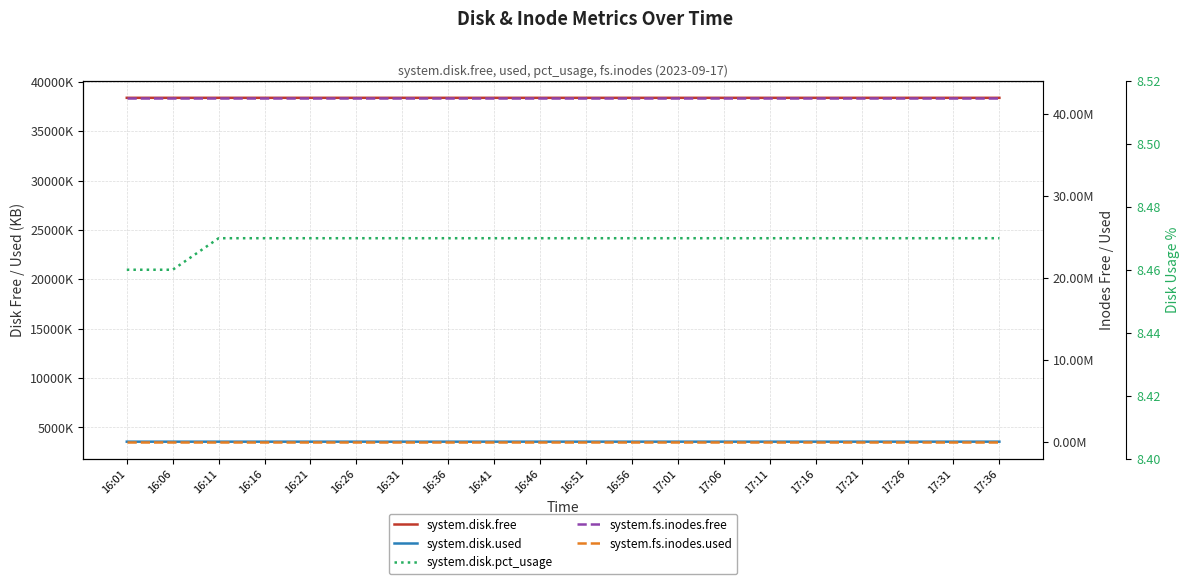

Read the system.fs.inodes.used value at 16:26.

14011.0